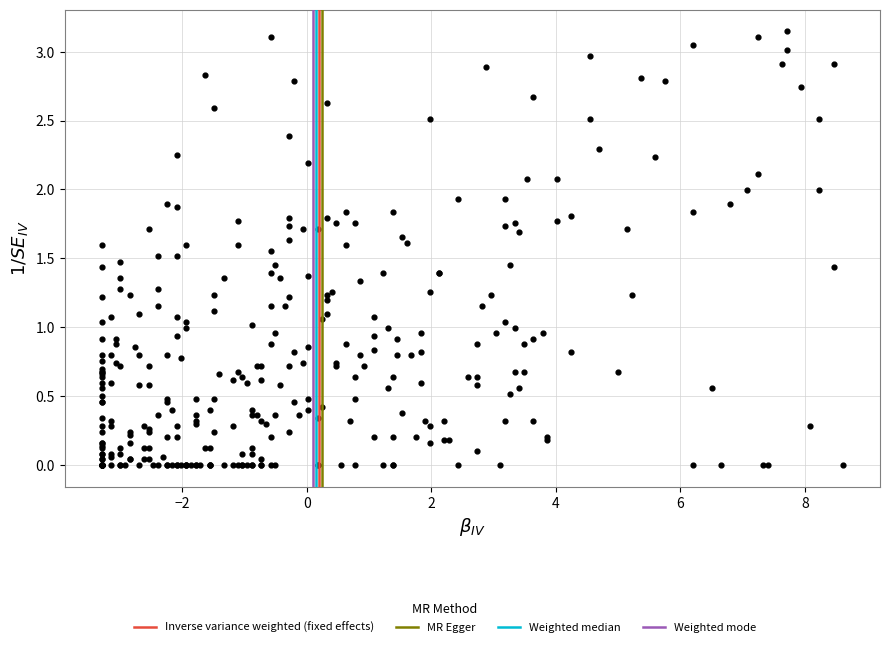

What is the range of X values (max minus min)?

11.9